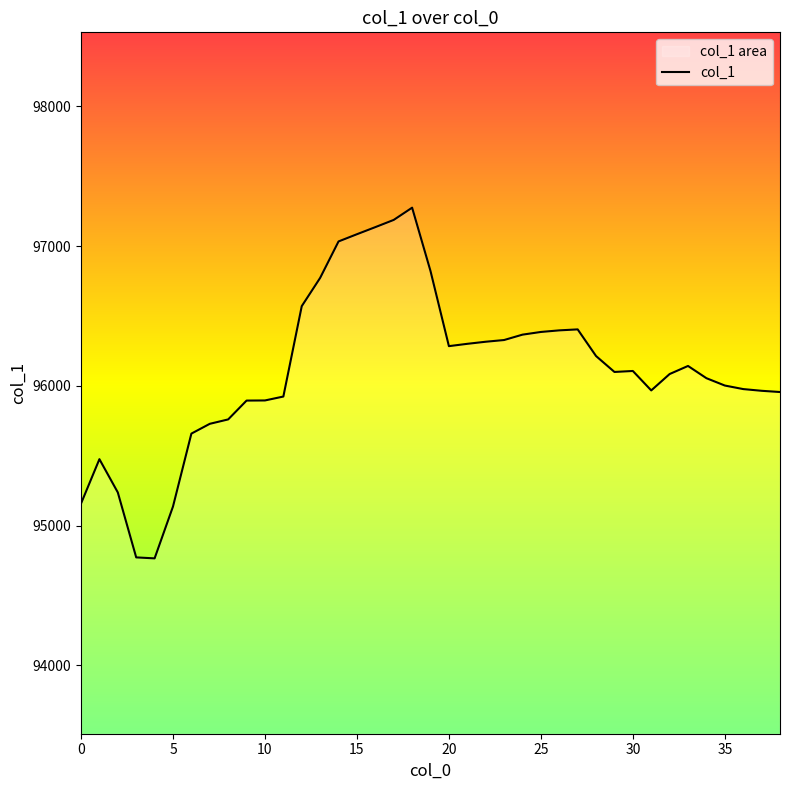

What is the difference between the second highest and second lowest values?

2415.7